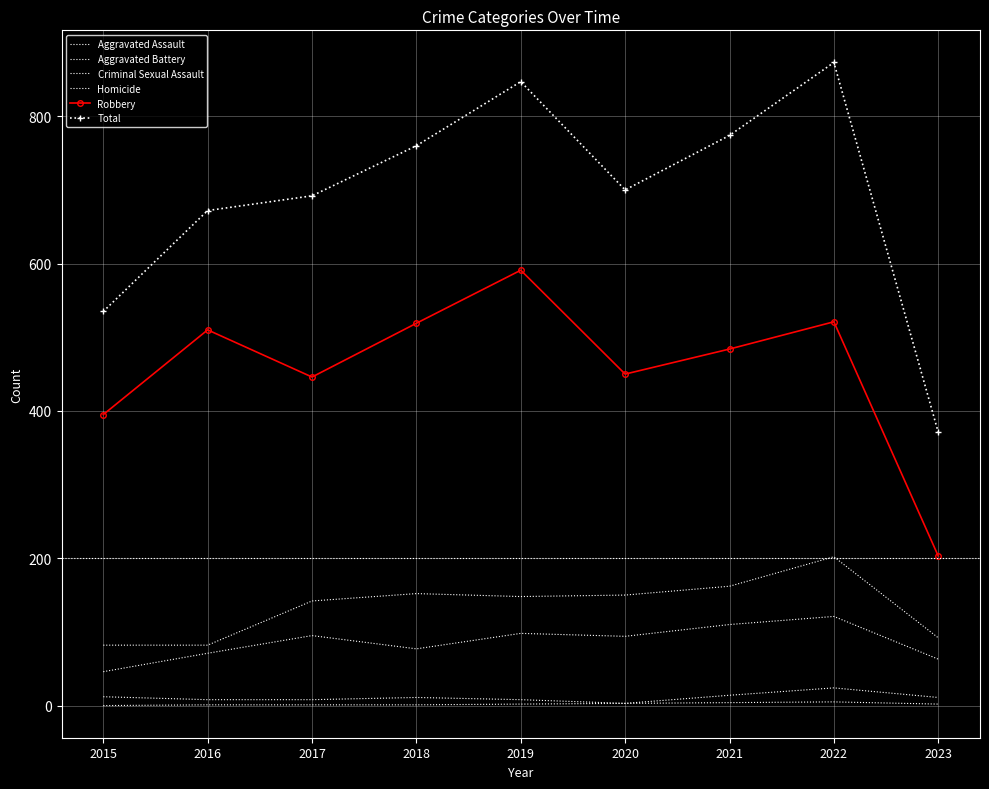

What is the value of the Total point at the 9th from the left?

371